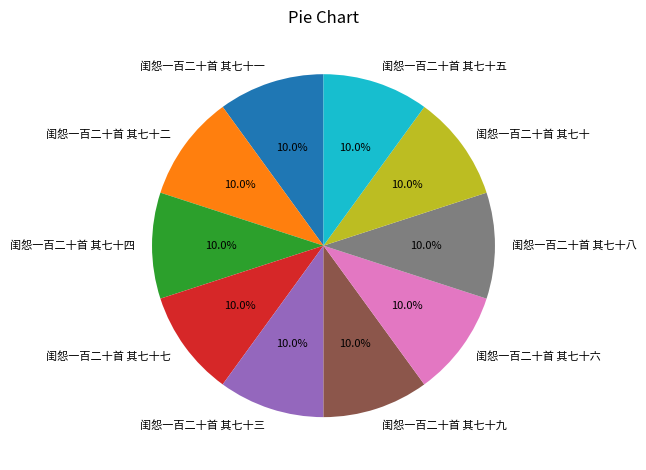

Does 闺怨一百二十首 其七十五 account for over 50% of the chart?

No